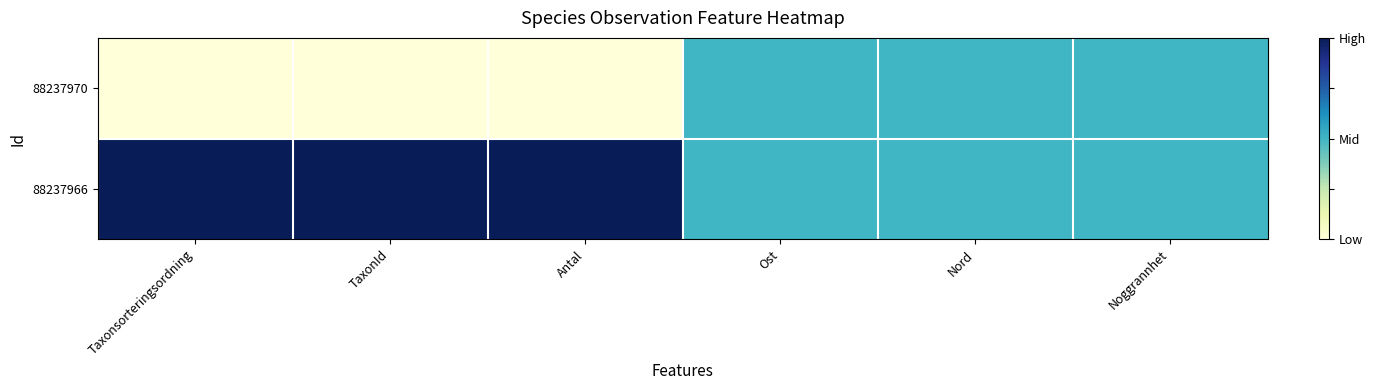

What is the difference between the highest and lowest values at Taxonsorteringsordning?

1.0